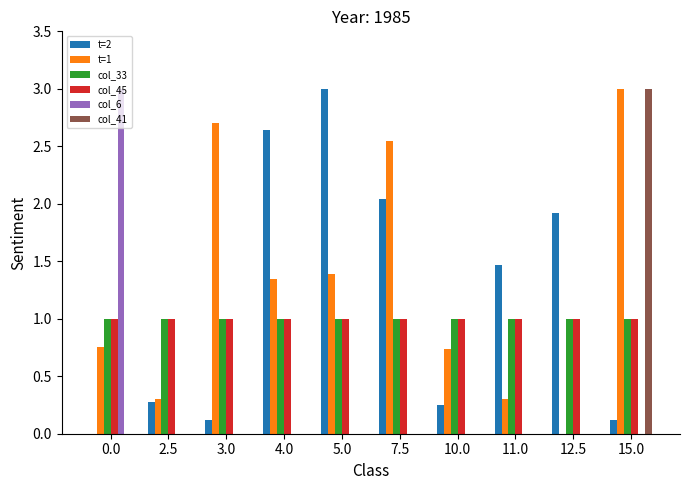

Is it true that t=1 equals 0.8 at 4.0?

False